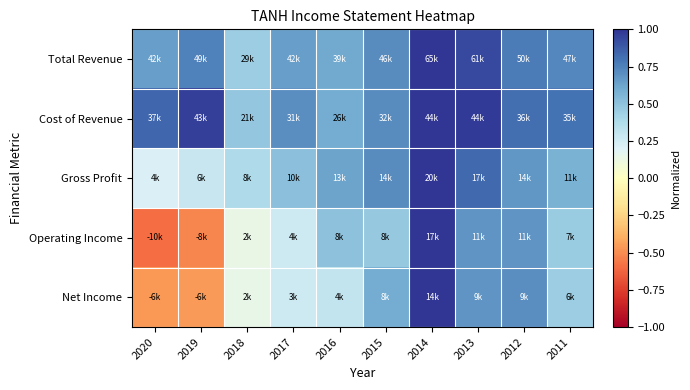

How many distinct data groups are displayed?

5